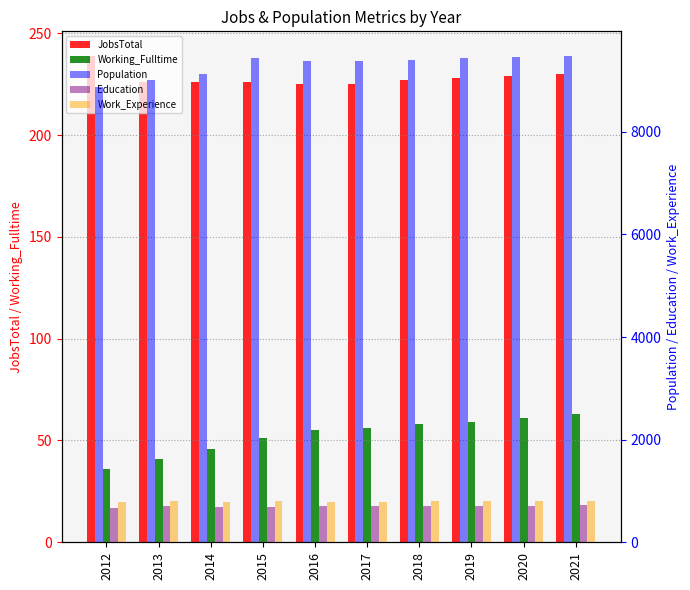

List the labels in order of Population value, smallest first.

2012, 2013, 2014, 2016, 2017, 2018, 2019, 2015, 2020, 2021